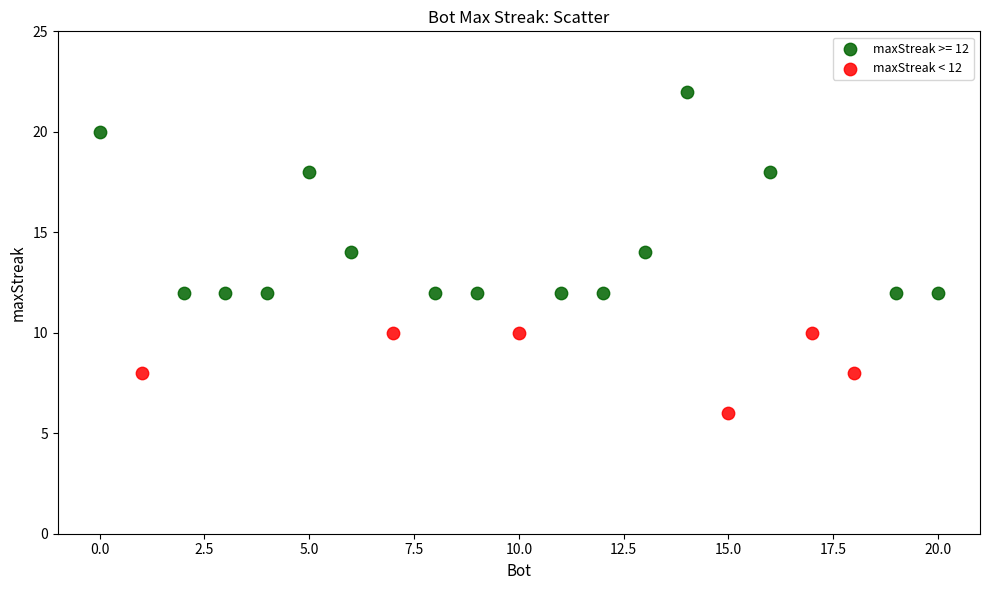

Which series reaches the maximum Y coordinate?

maxStreak >= 12